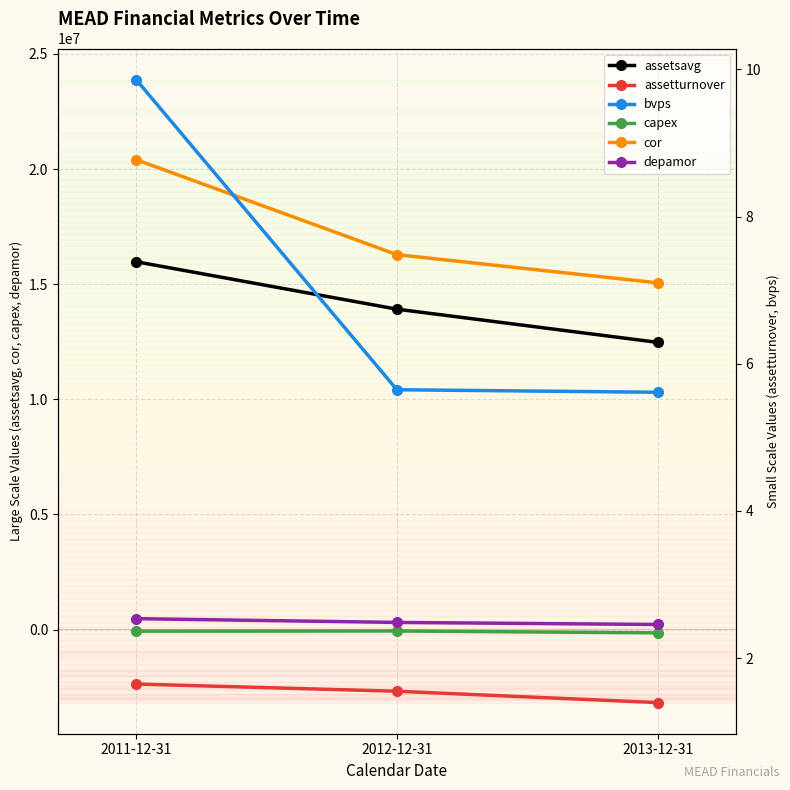

Where does the depamor series first go above 314000?

2011-12-31